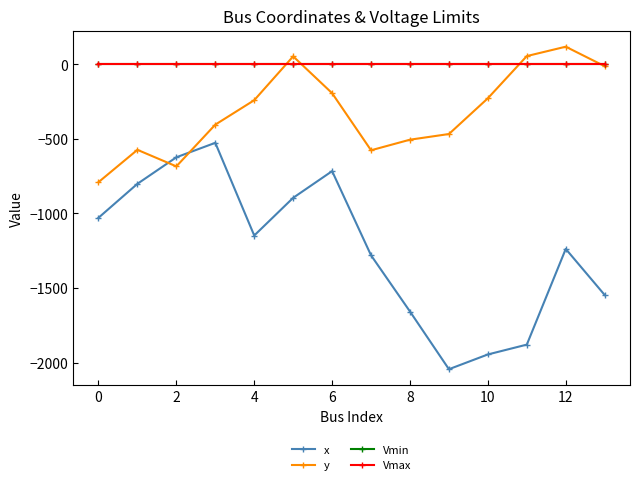

How many values in y are below zero?

11